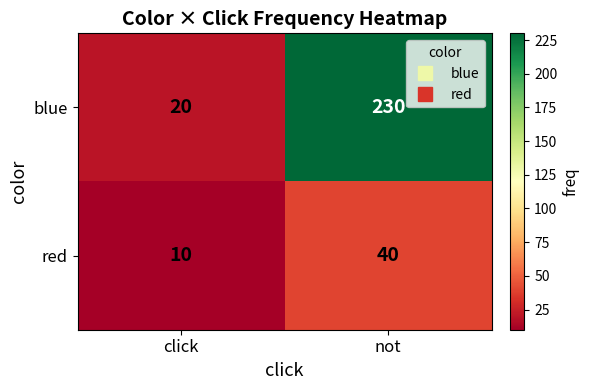

What is the difference between the highest and lowest values at click?

10